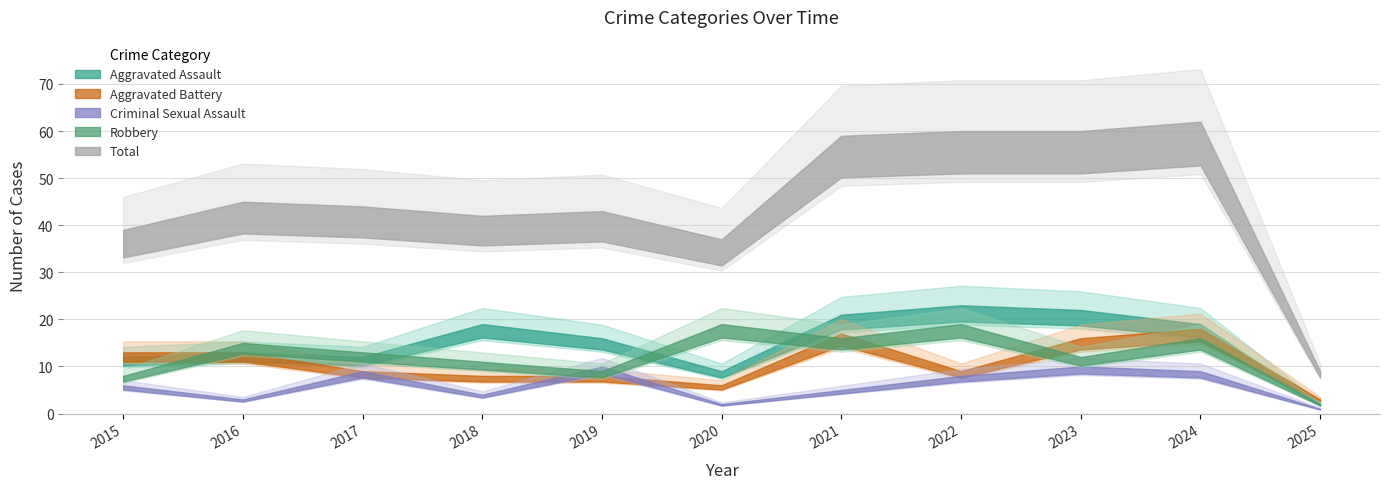

Rank the series at 2017 from lowest to highest value.

Aggravated Battery, Criminal Sexual Assault, Aggravated Assault, Robbery, Total